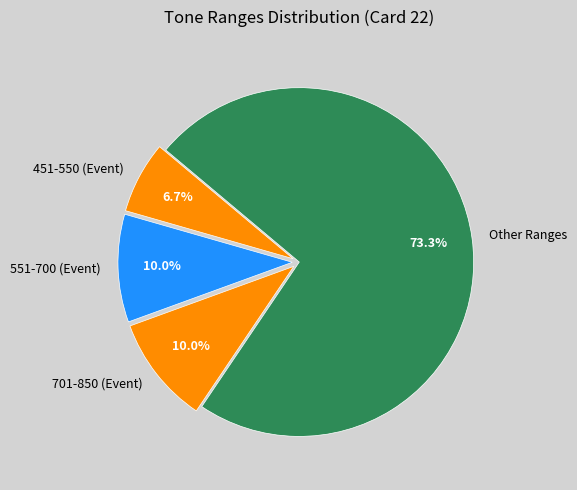

Between 701-850 (Event) and 451-550 (Event), which is larger?

701-850 (Event)